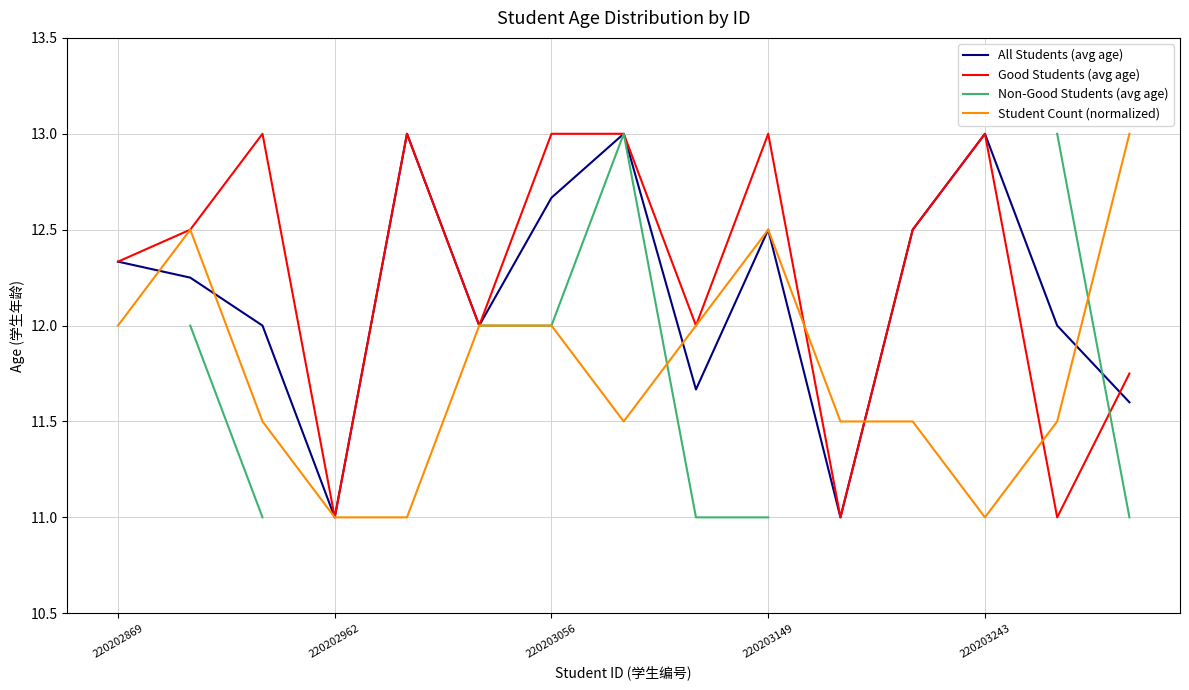

What is the minimum value for All Students (avg age)?

11.0